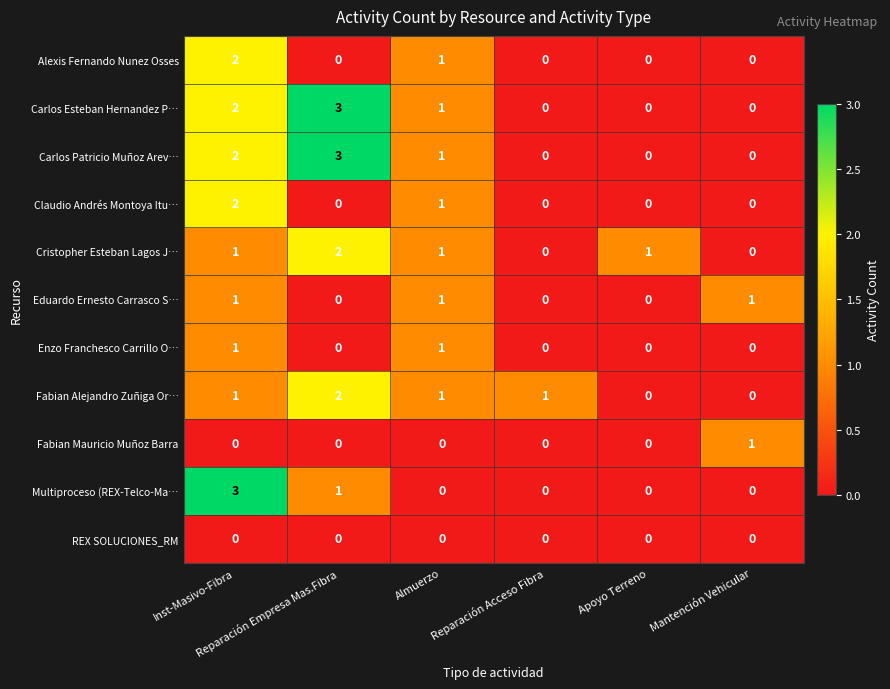

At how many categories does at least one series exceed 0?

6